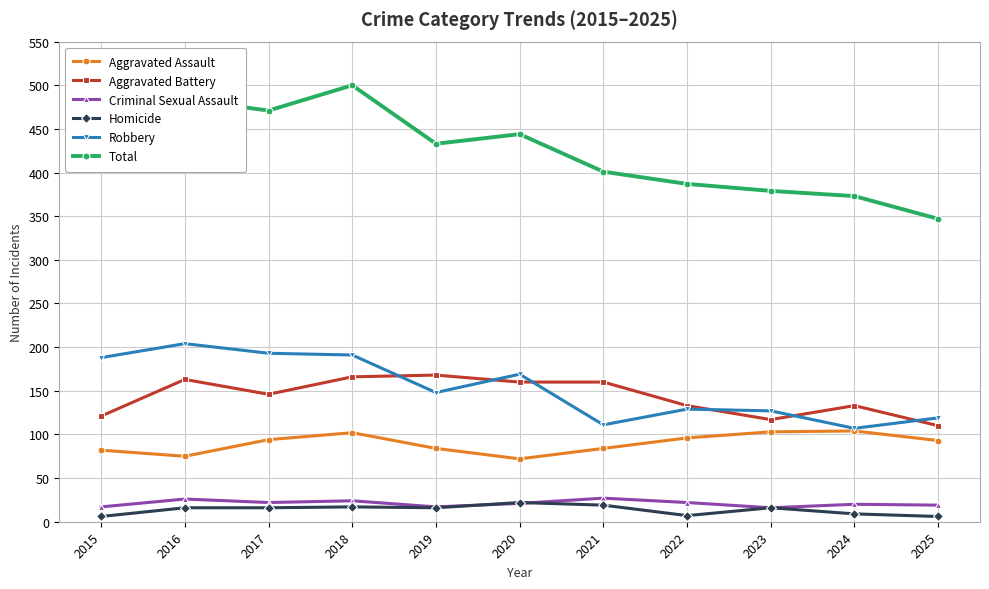

What is the difference between the maximum and minimum values in the Robbery series?

97